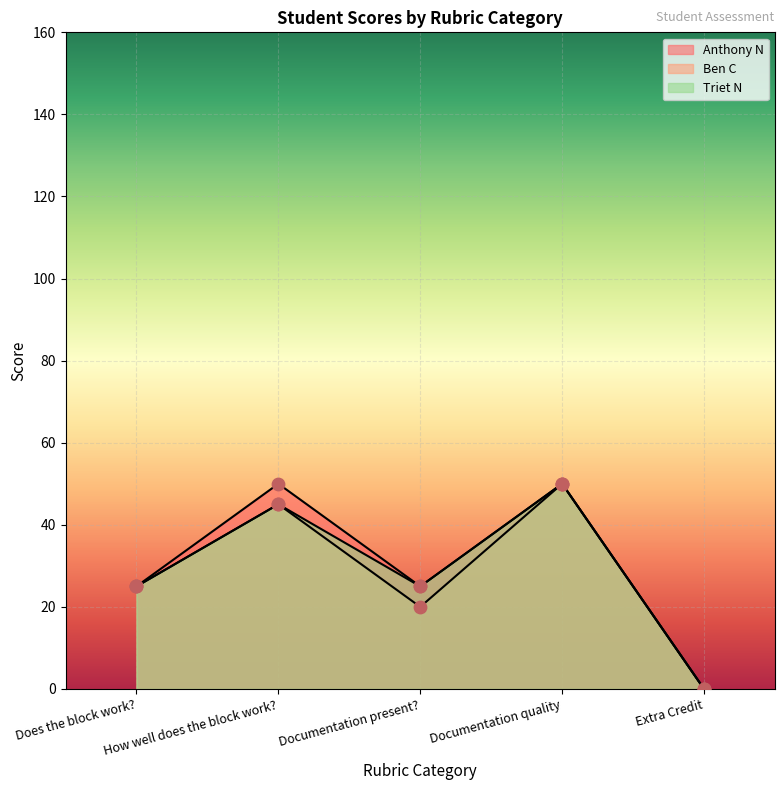

Which series has the largest Y range (max minus min)?

Anthony N